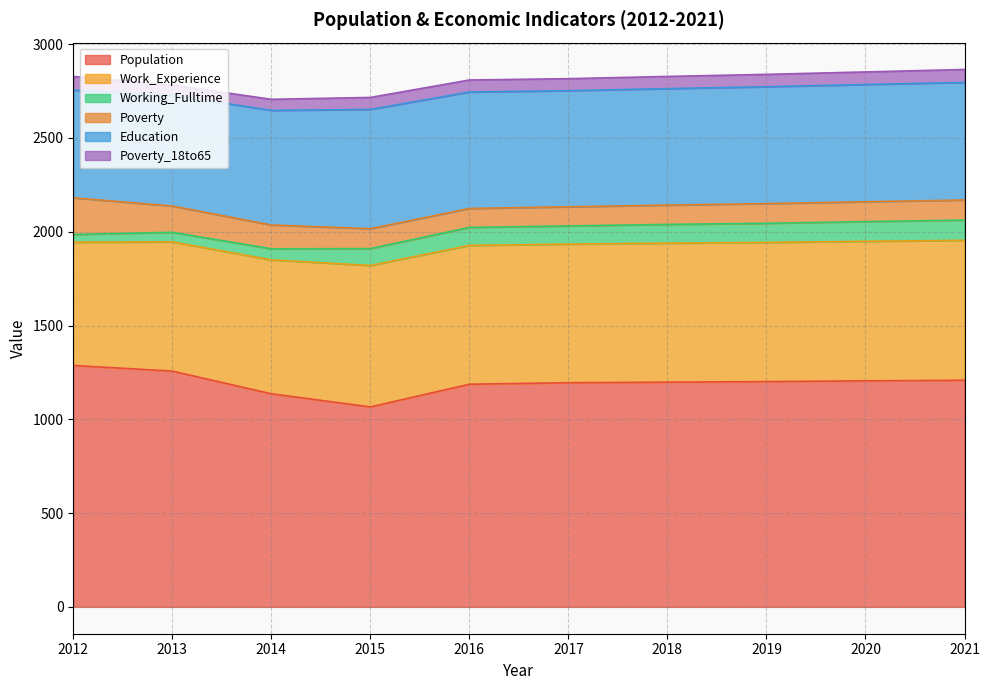

Which series has the widest spread of values?

Population